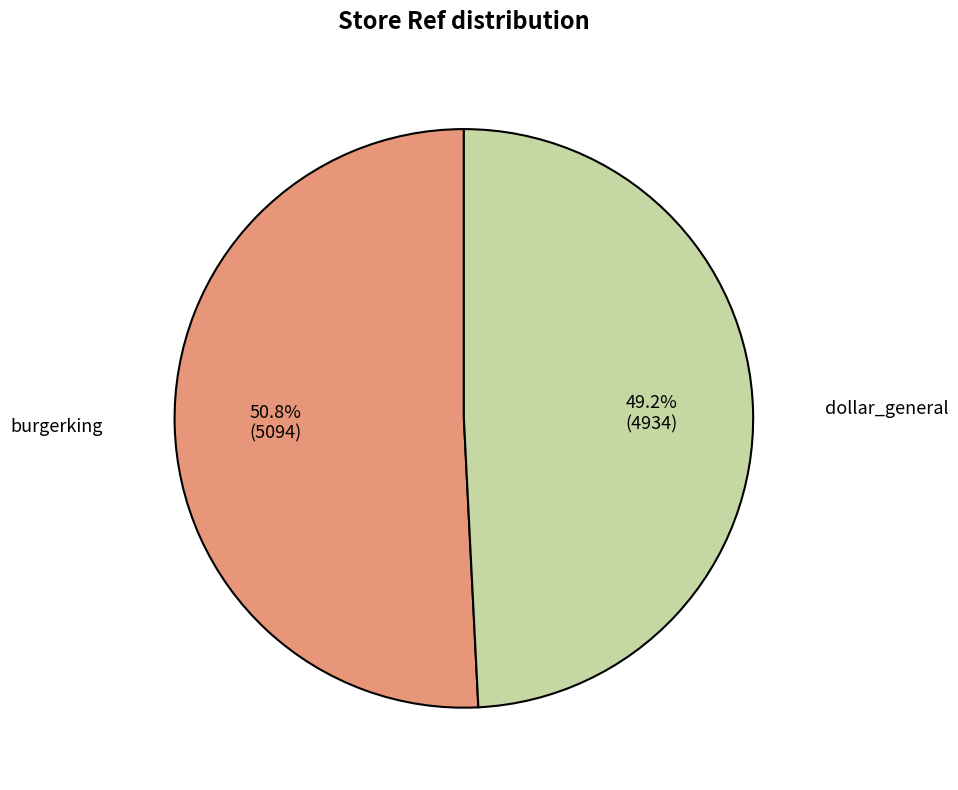

Approximately how many times larger is the value at burgerking compared to dollar_general?

1.0